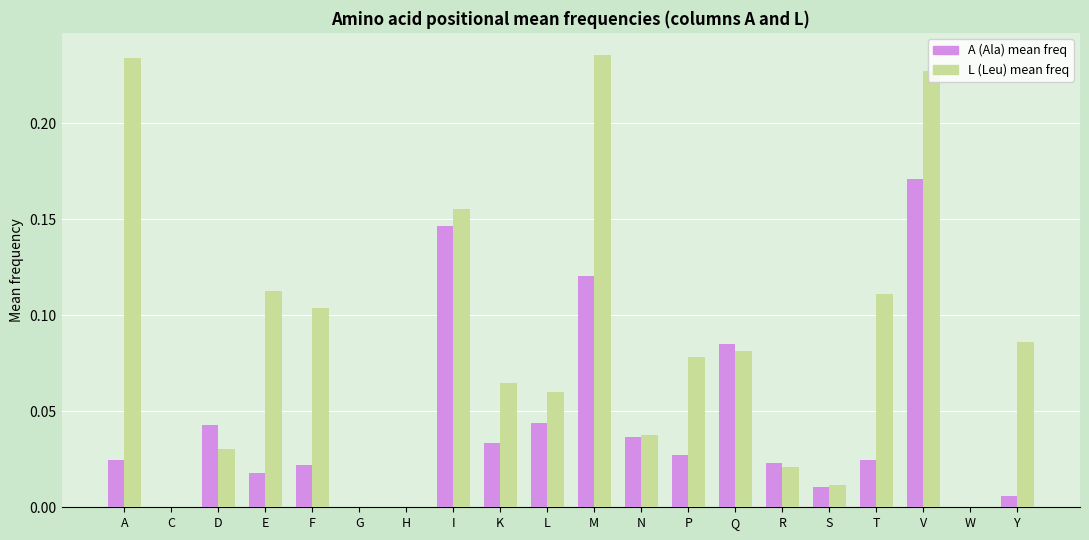

How many data points does each series have?

20